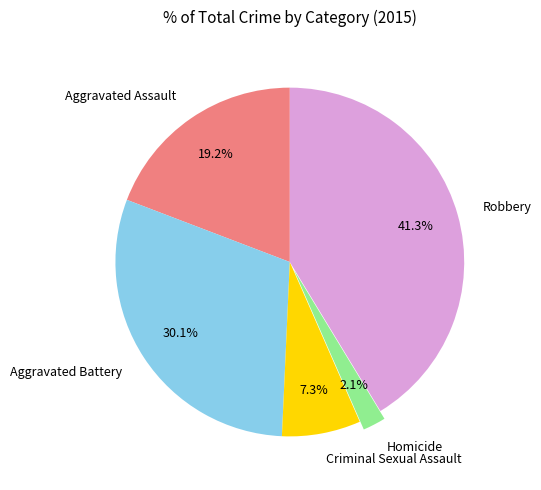

What percentage is NOT represented by Robbery?

58.7%